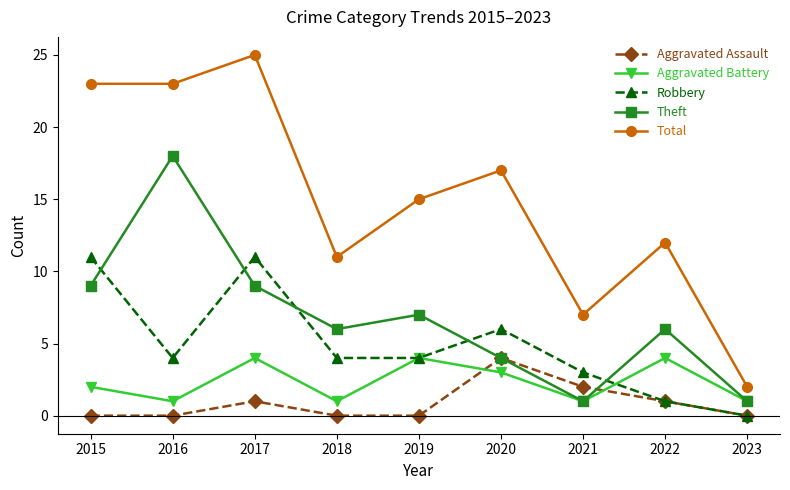

What is the spread (max minus min) of values at 2019?

15